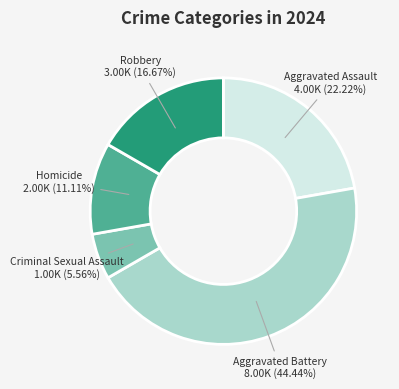

Is there any slice that represents more than half of the pie?

No